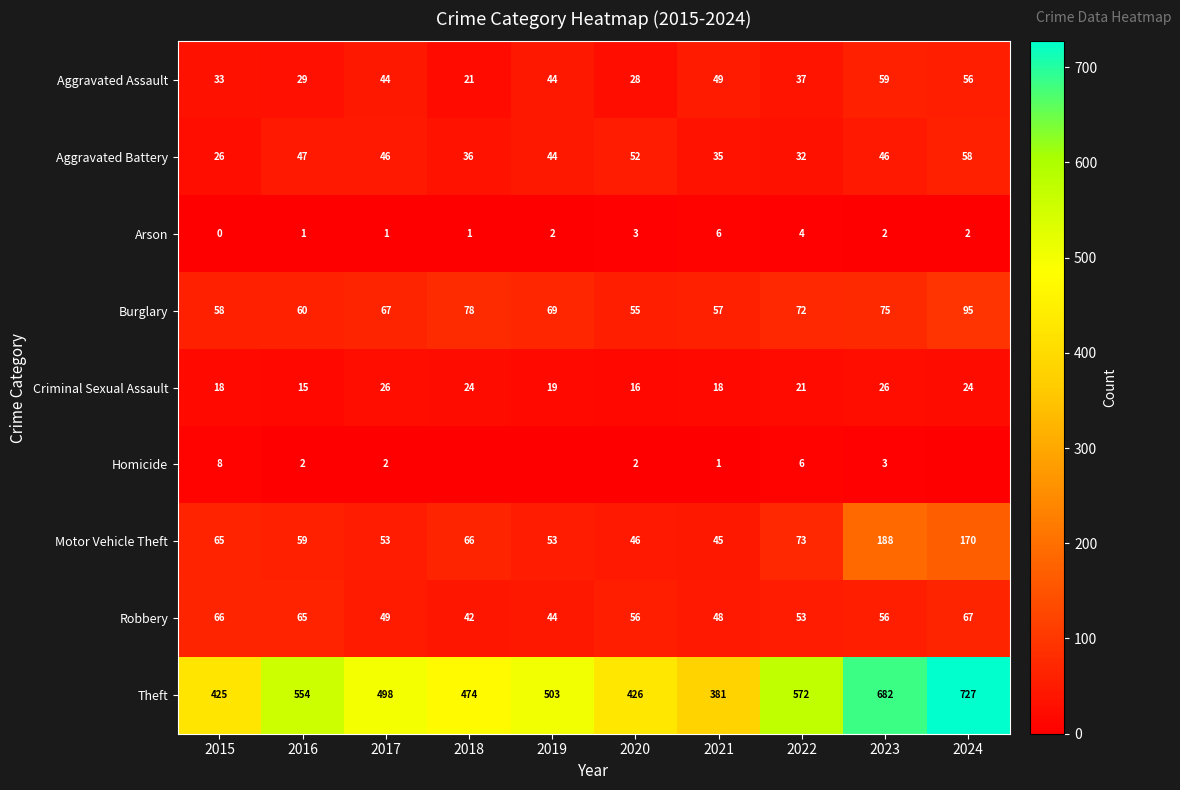

Which label corresponds to the smallest value in the chart?

2015